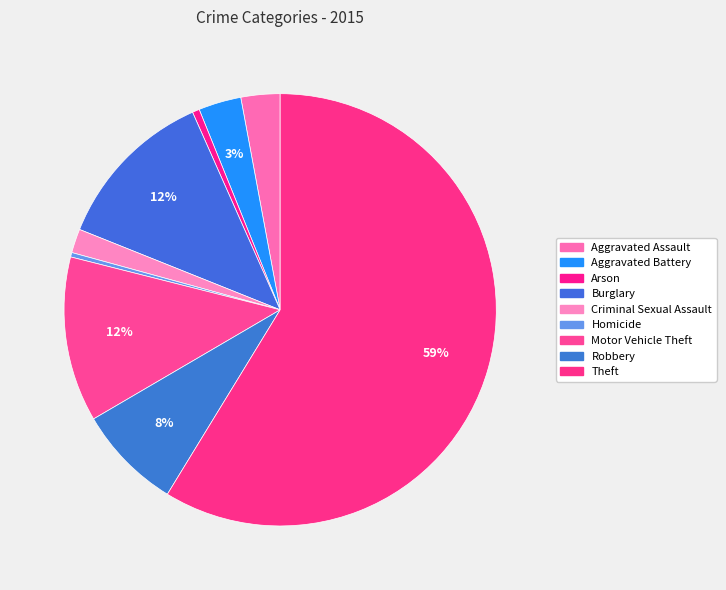

Which category accounts for the majority?

Theft